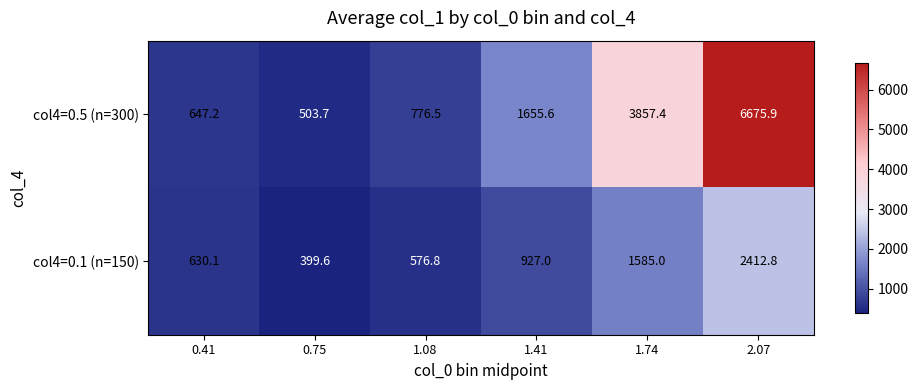

Which series has the widest spread of values?

col4=0.5 (n=300)